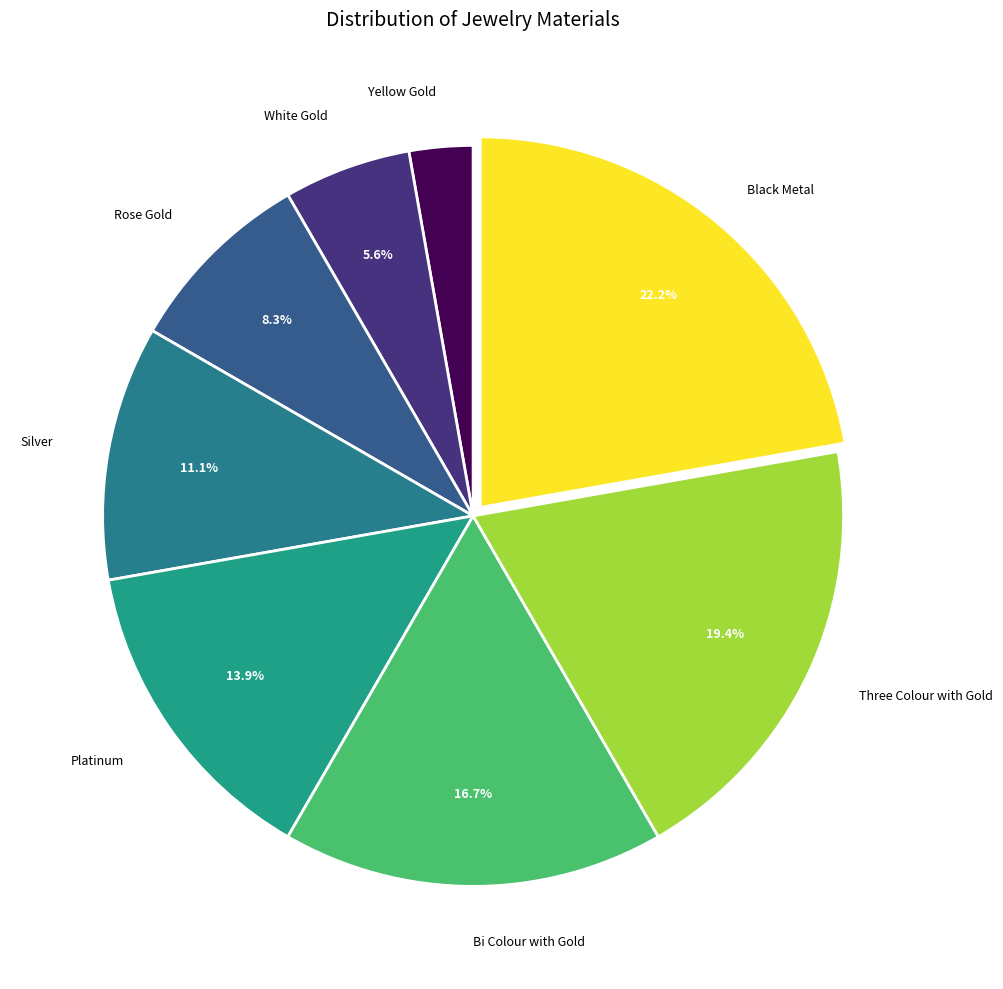

Is there any slice that represents more than half of the pie?

No